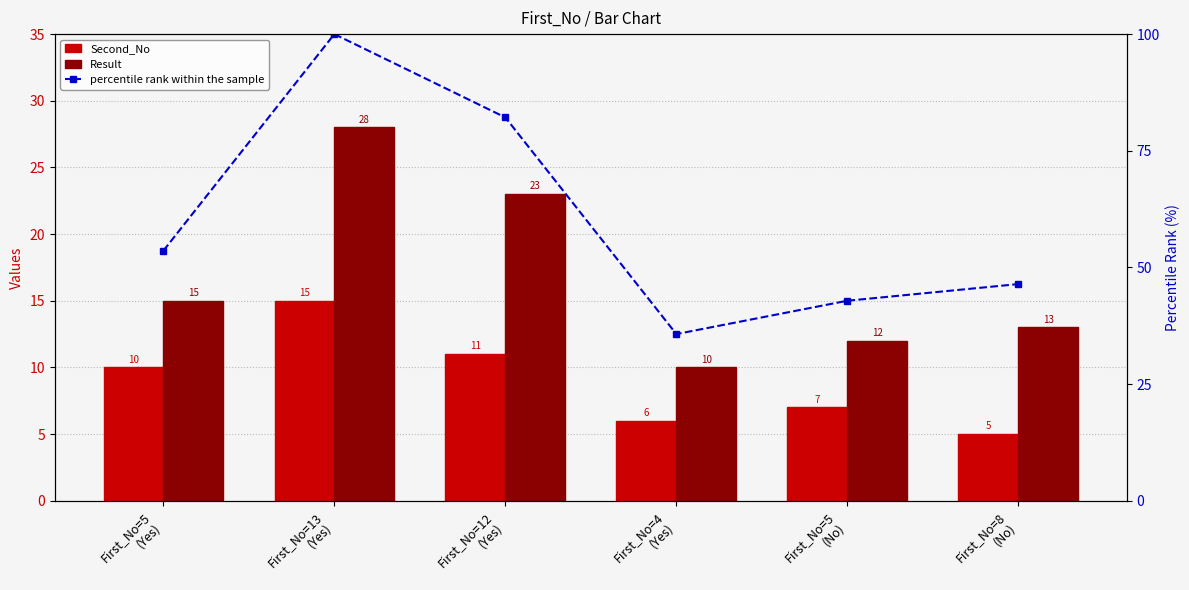

Which series has the widest spread of values?

percentile rank within the sample